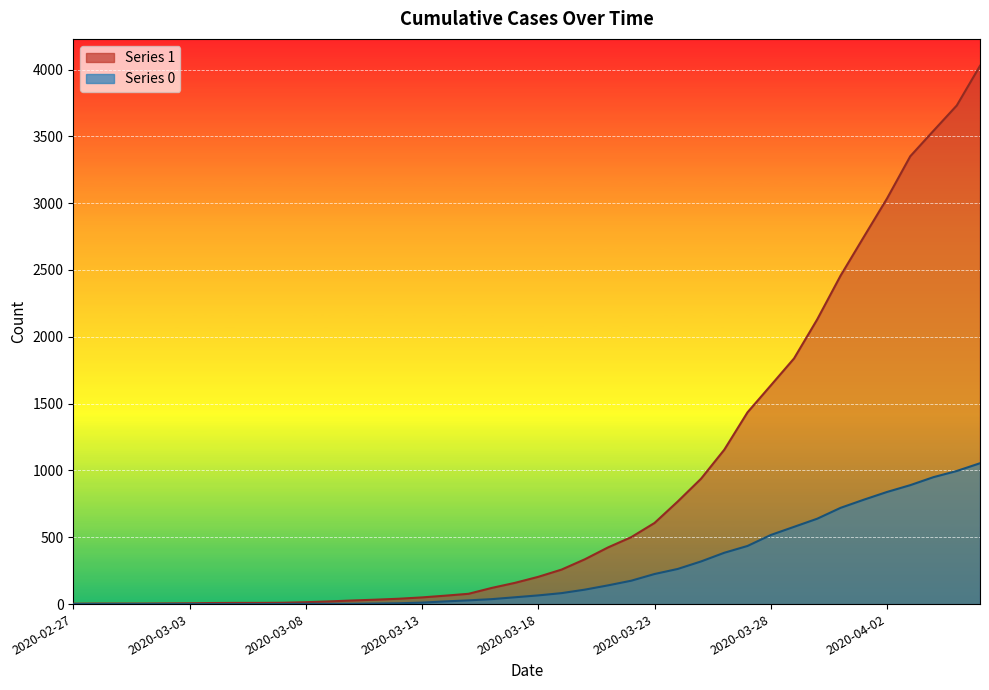

Reading right to left, what are all the values shown in this chart?

1: 4028	3731	3542	3351	3035	2747	2457	2131	1838	1636	1435	1155	938	768	607	501	424	335	258	204	159	121	77	63	50	40	33	27	20	14	10	9	9	8	6	5	4	4	4	3
0: 1054	996	950	890	839	781	720	639	578	517	435	384	319	263	225	175	140	108	82	65	51	37	28	20	11	6	4	2	2	2	1	0	0	0	0	0	0	0	0	0